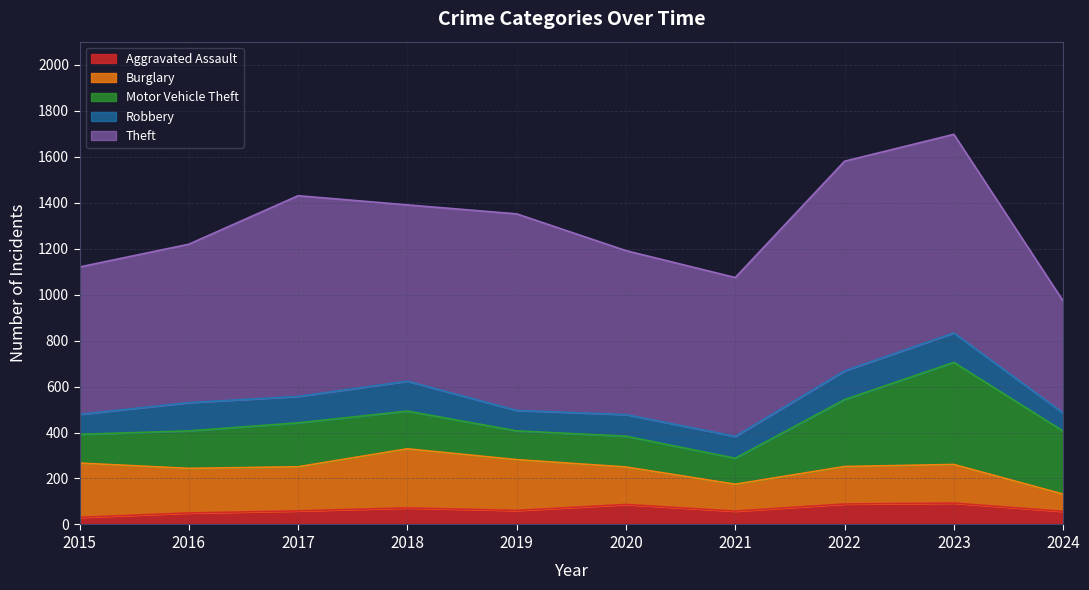

At how many categories does at least one series exceed 794?

4